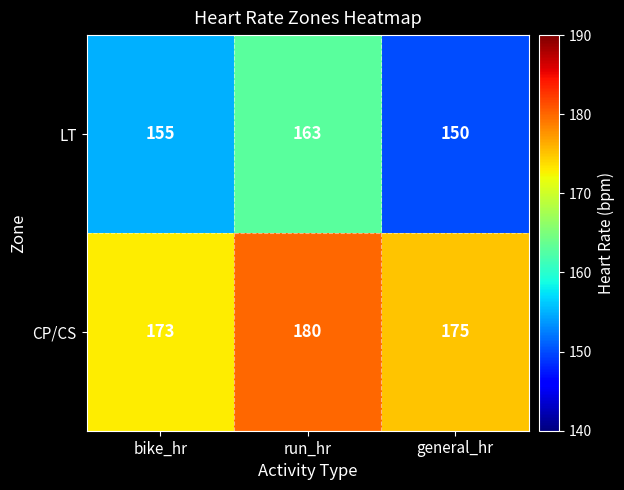

Reading right to left, what are all the values shown in this chart?

LT: 150	163	155
CP/CS: 175	180	173